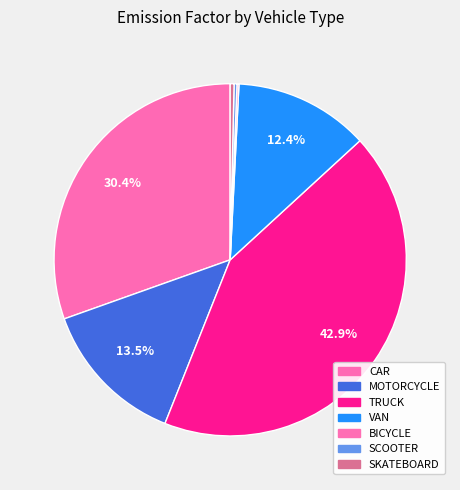

How many slices are in this pie chart?

7